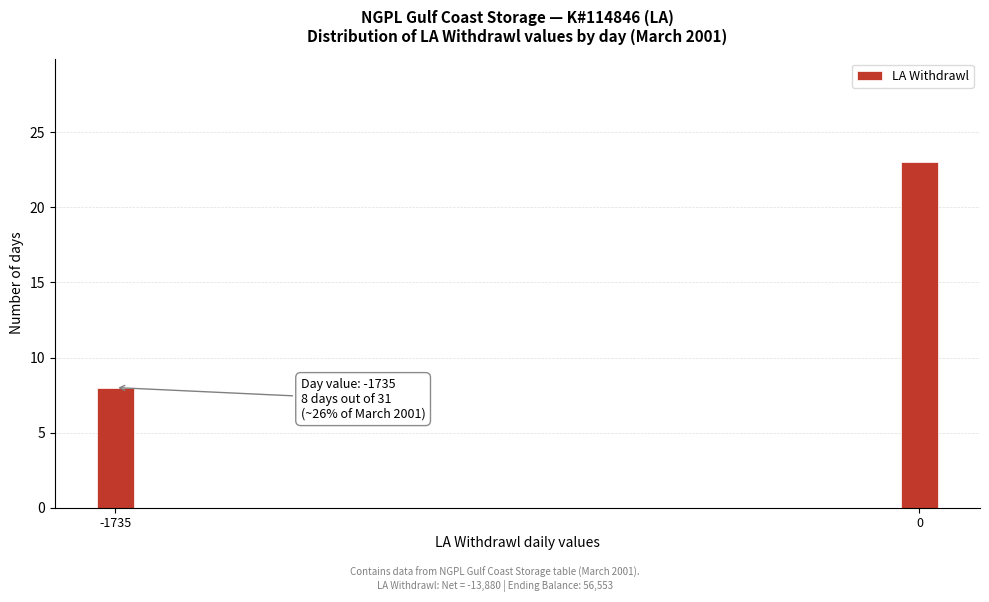

Reading left to right, what are all the values shown in this chart?

8	23